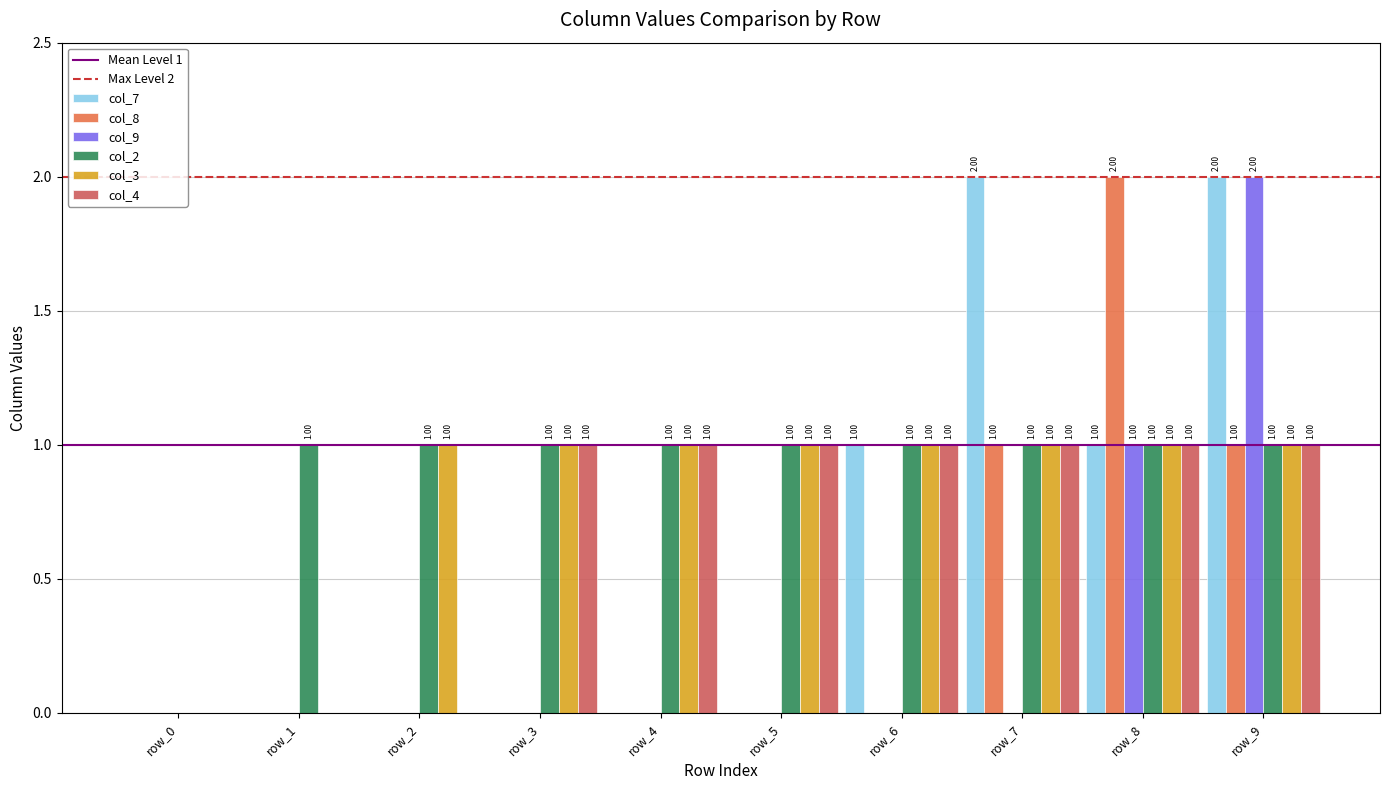

Reading right to left, extract all data points from this chart.

col_7: row_9=2	row_8=1	row_7=2	row_6=1	row_5=0	row_4=0	row_3=0	row_2=0	row_1=0	row_0=0
col_8: row_9=1	row_8=2	row_7=1	row_6=0	row_5=0	row_4=0	row_3=0	row_2=0	row_1=0	row_0=0
col_9: row_9=2	row_8=1	row_7=0	row_6=0	row_5=0	row_4=0	row_3=0	row_2=0	row_1=0	row_0=0
col_2: row_9=1	row_8=1	row_7=1	row_6=1	row_5=1	row_4=1	row_3=1	row_2=1	row_1=1	row_0=0
col_3: row_9=1	row_8=1	row_7=1	row_6=1	row_5=1	row_4=1	row_3=1	row_2=1	row_1=0	row_0=0
col_4: row_9=1	row_8=1	row_7=1	row_6=1	row_5=1	row_4=1	row_3=1	row_2=0	row_1=0	row_0=0